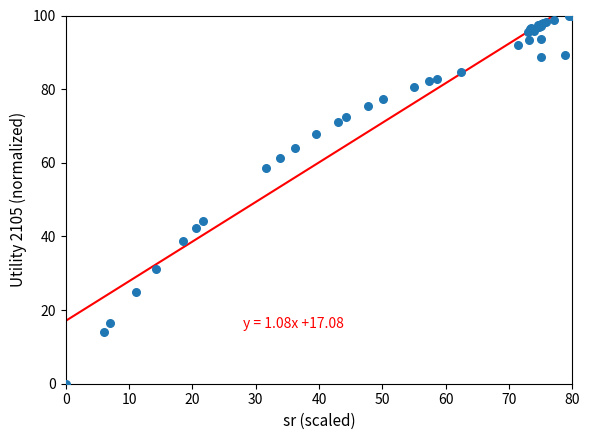

What Y value in the scatter plot is closest to 50?

44.2